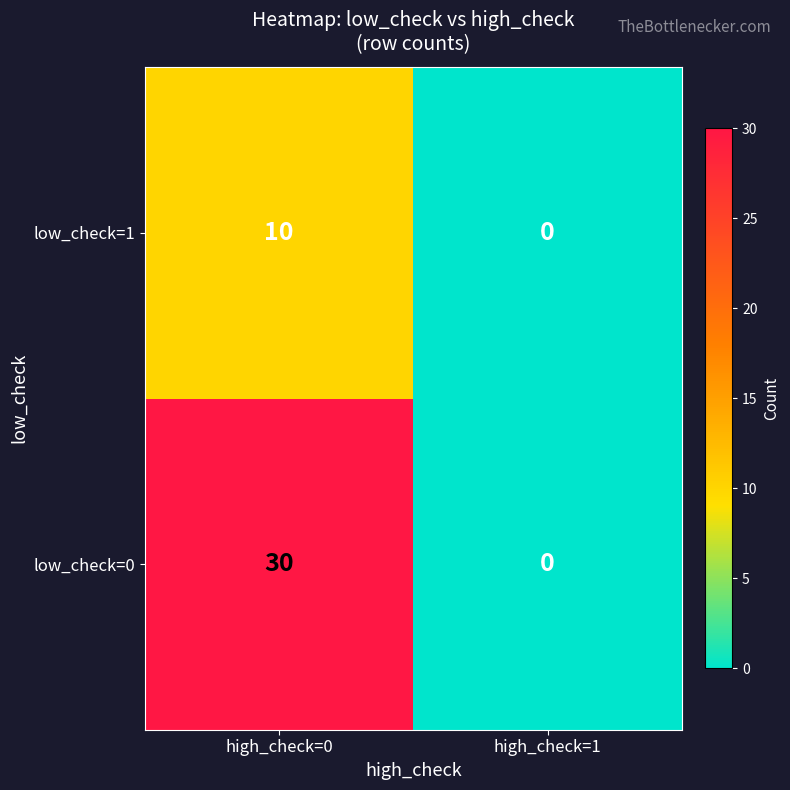

Reading left to right, list all the values displayed in this chart.

low_check=1: 10	0
low_check=0: 30	0